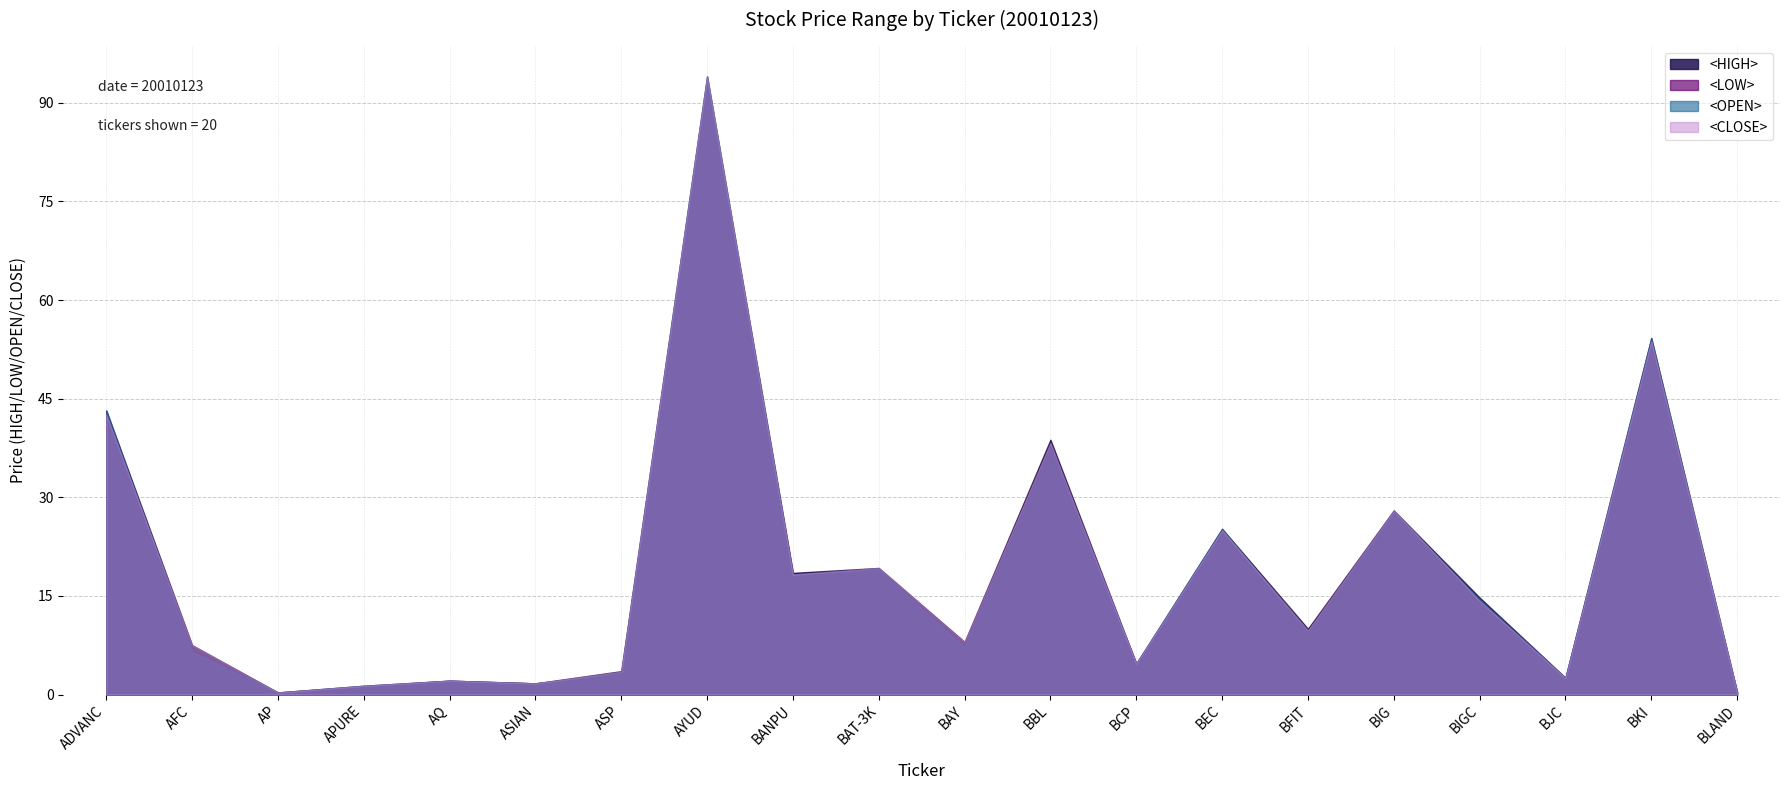

Between AQ and AP, which is larger?

AQ